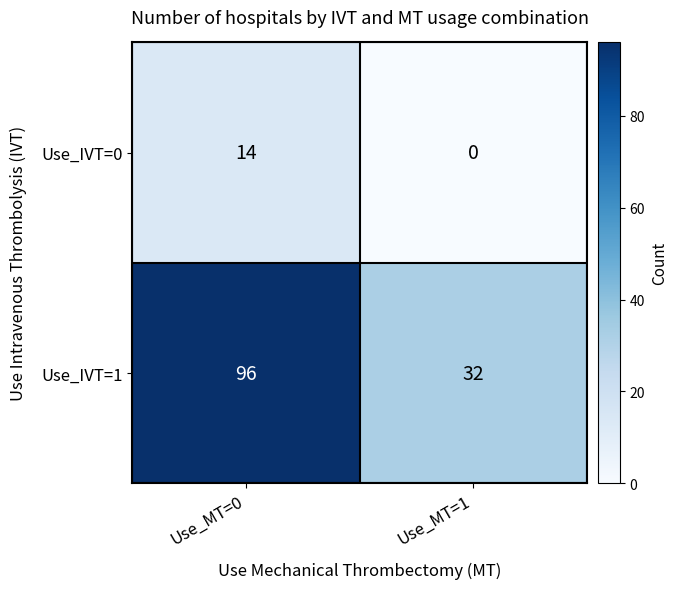

What is the approximate value of Use_IVT=1 at Use_MT=0, to the nearest 5?

95